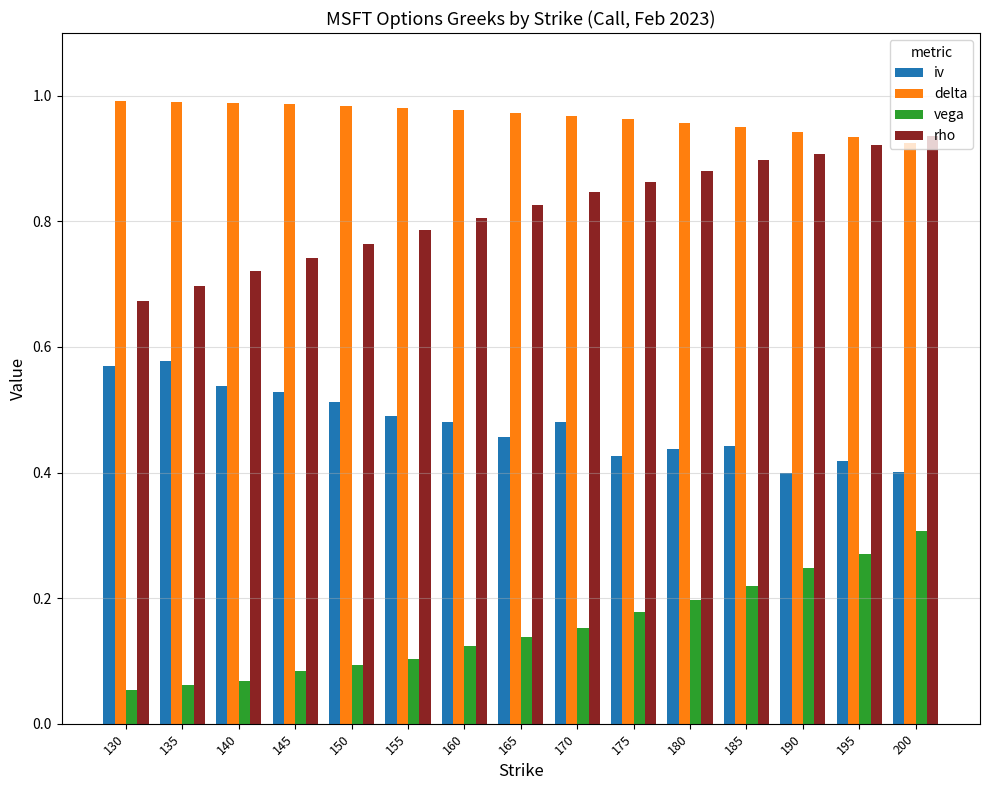

Is it true that delta equals 1.0 at 165?

True